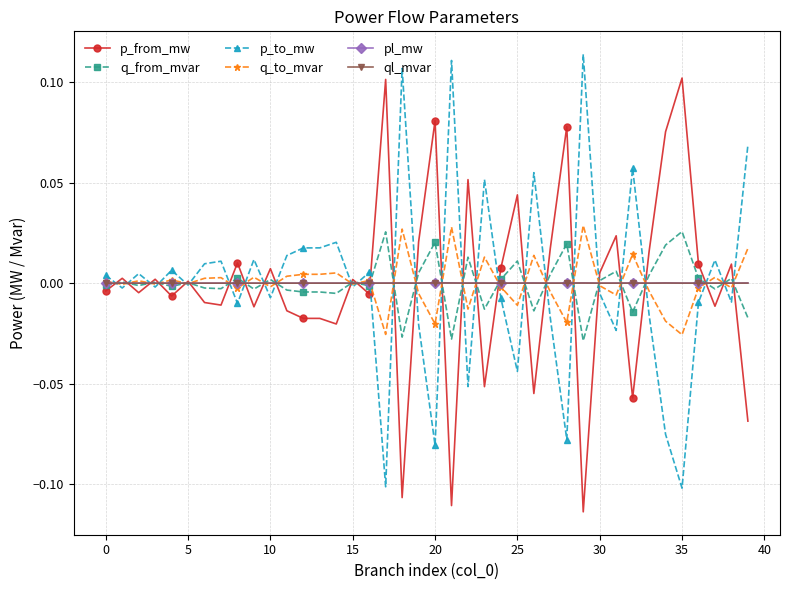

True or false: q_from_mvar has more than 0 interior local peaks.

True